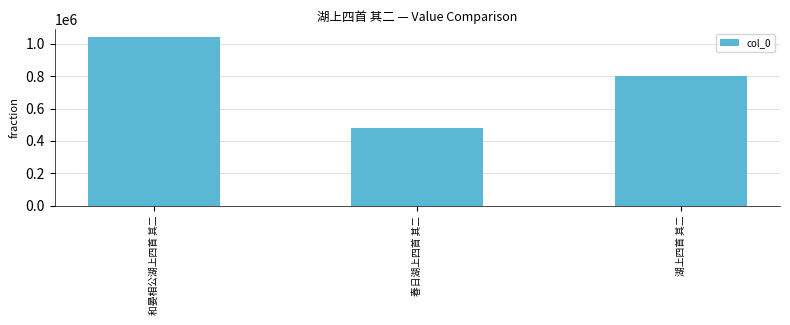

What value does the data have at 和晏相公湖上四首 其二?

1040760